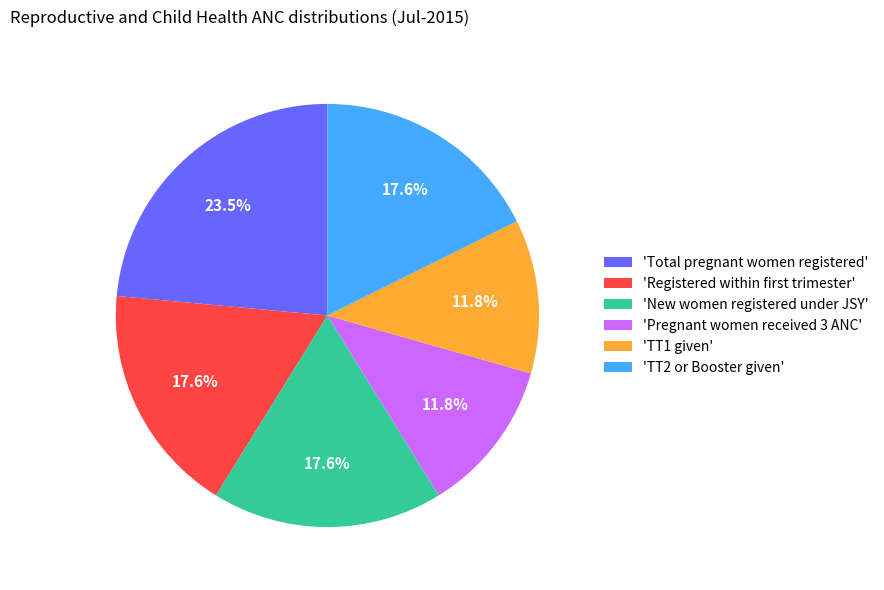

How much of the chart is everything except 'Total pregnant women registered'?

76.5%